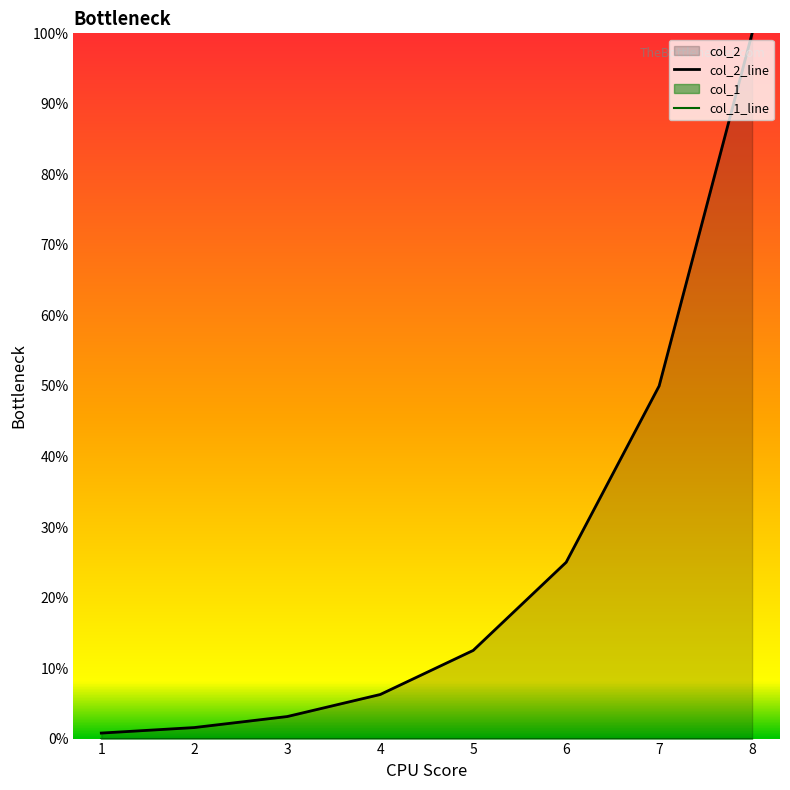

True or false: col_2_line and col_1_line cross at least once.

False